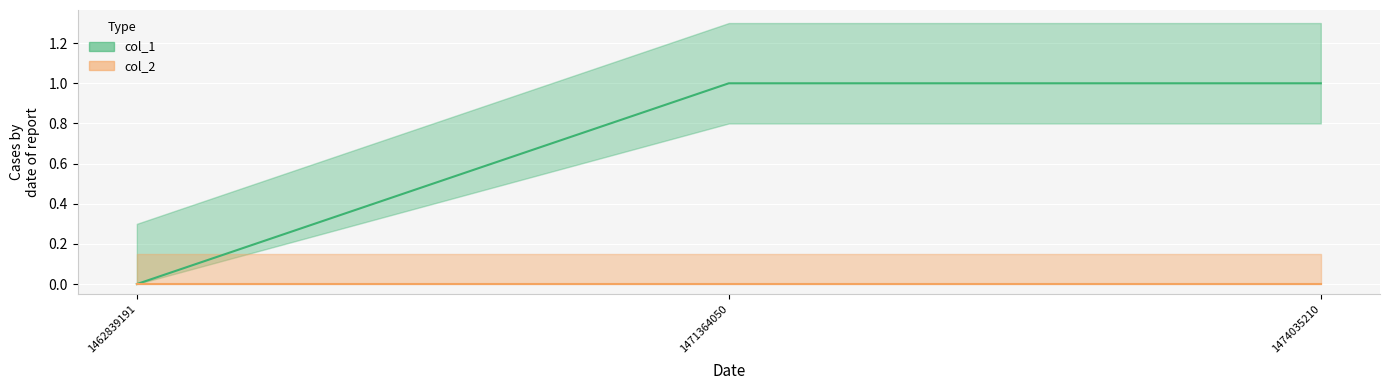

What is the value of the 2nd point from the left?

1